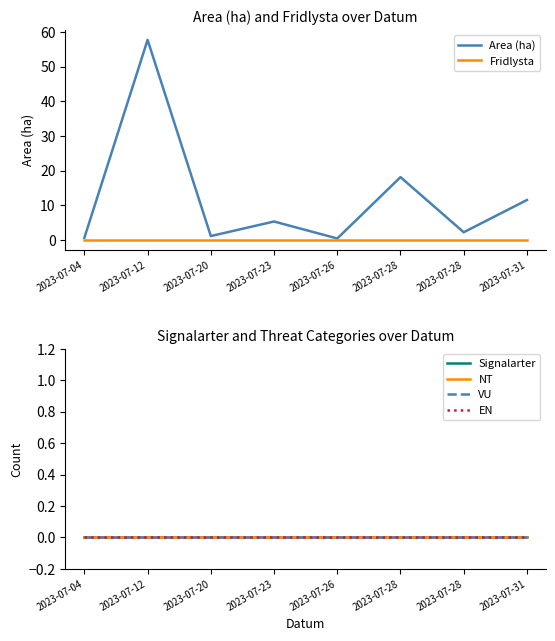

List the labels in order of Area (ha) value, largest first.

2023-07-12, 2023-07-28, 2023-07-31, 2023-07-23, 2023-07-28, 2023-07-20, 2023-07-04, 2023-07-26